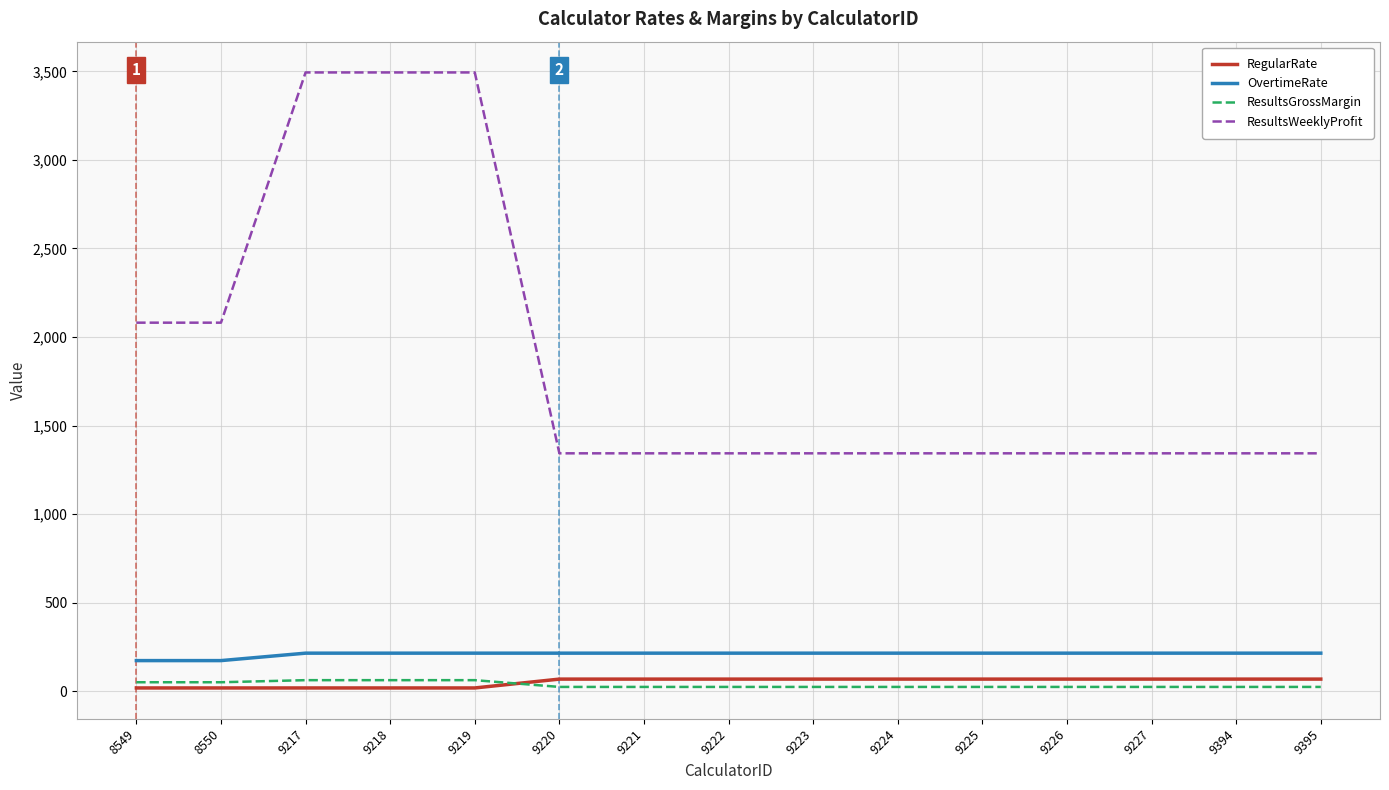

Which series has the largest total across all categories?

ResultsWeeklyProfit